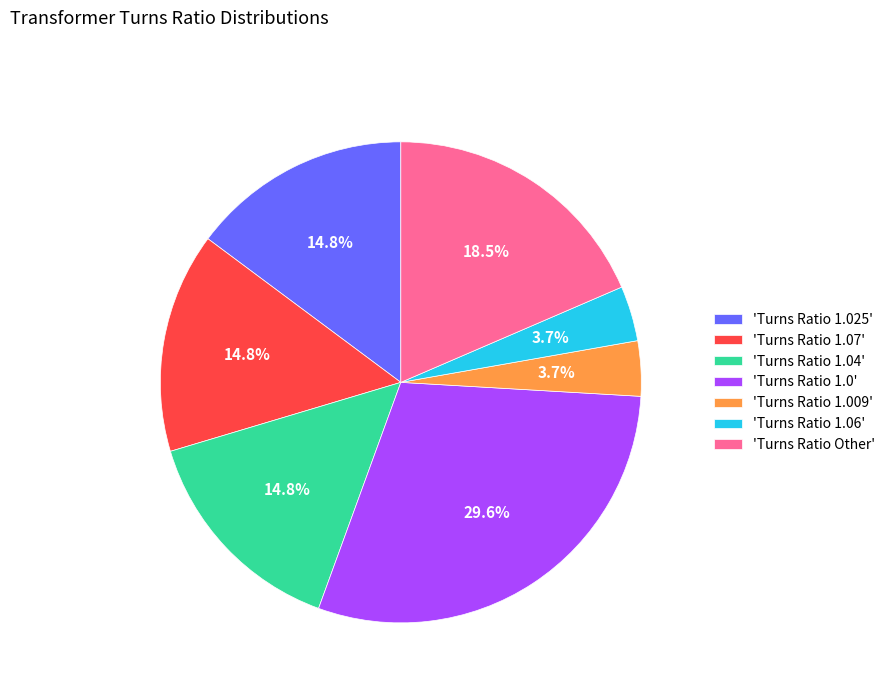

Does any single category account for the majority?

No